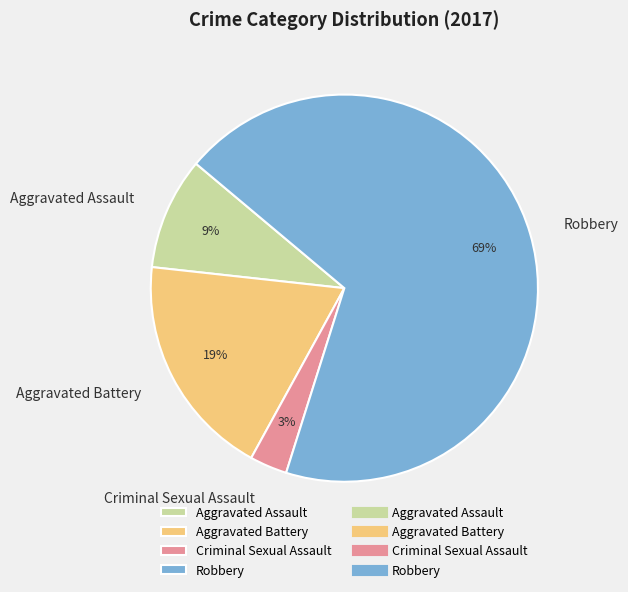

True or false: Aggravated Assault accounts for 1% of the total.

False